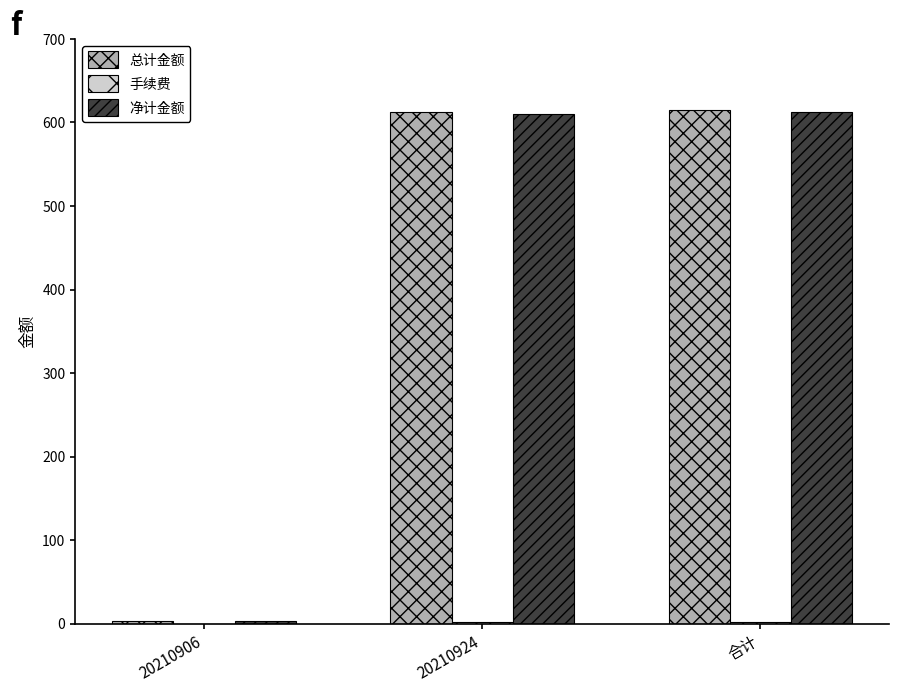

How many categories are shown in the chart?

3